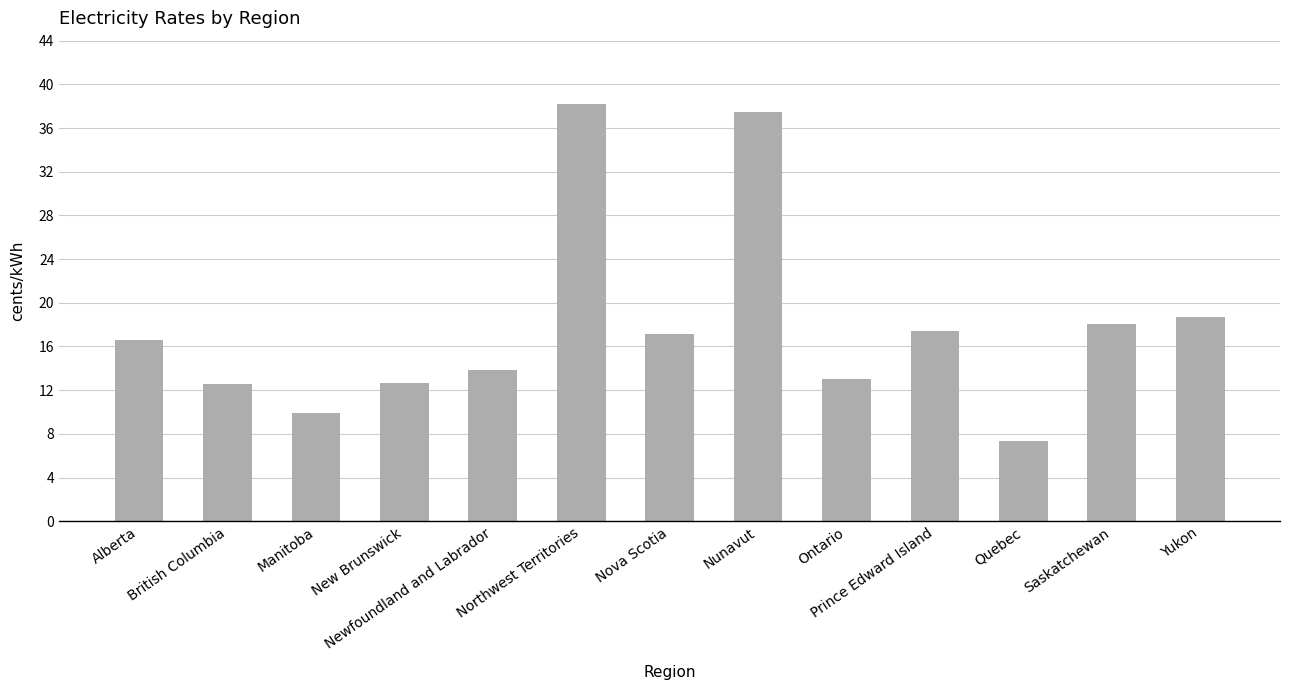

What is the ratio of the value at New Brunswick to the value at Nunavut?

0.3